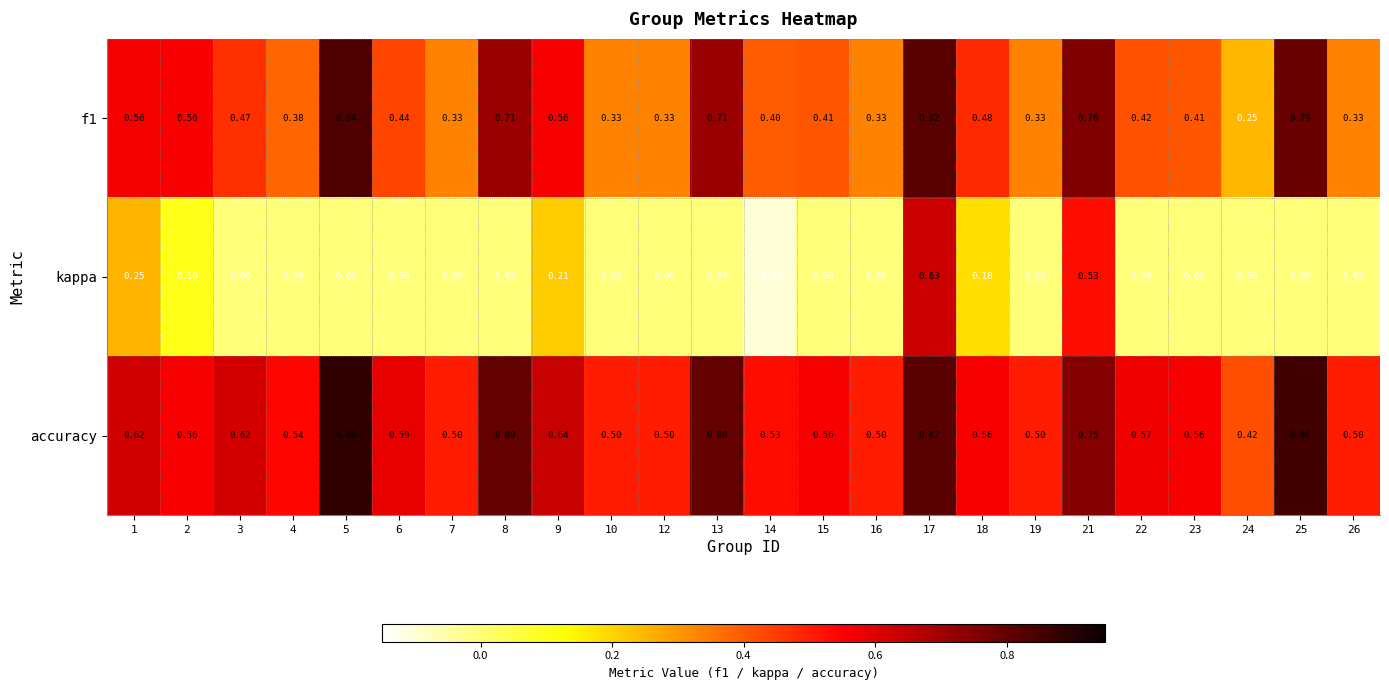

What is the spread (max minus min) of values at 4?

0.5